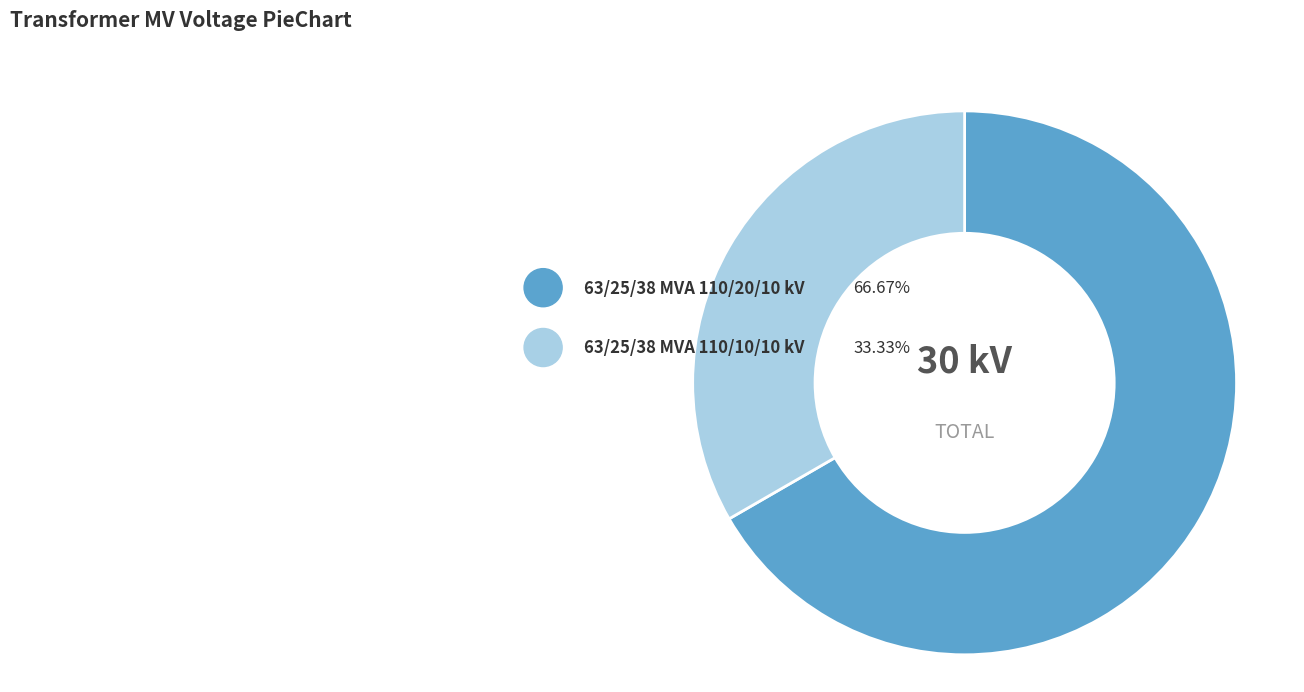

Does 63/25/38 MVA 110/20/10 kV represent more than half of the total?

Yes